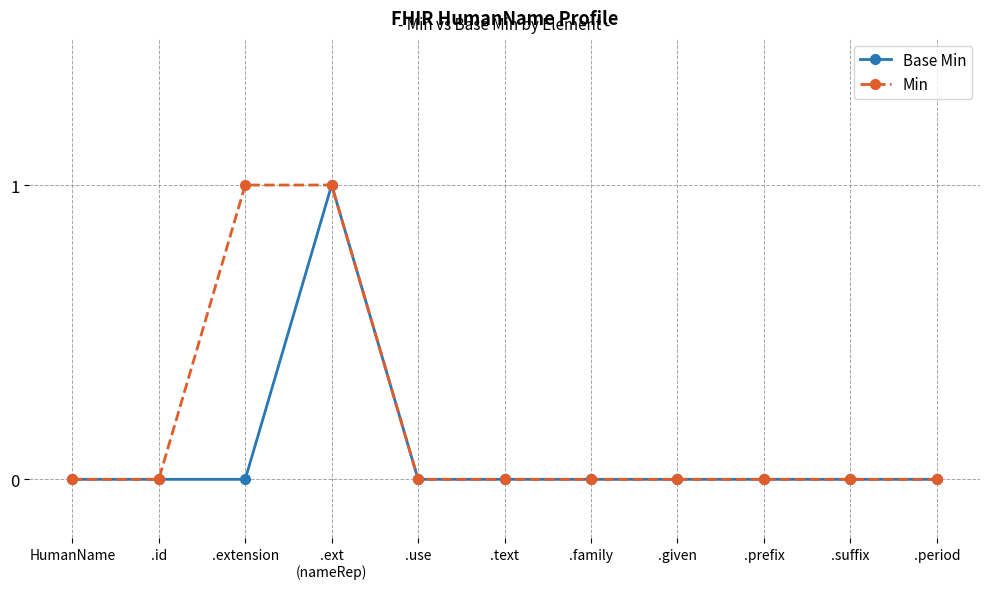

How many data points does each series have?

11